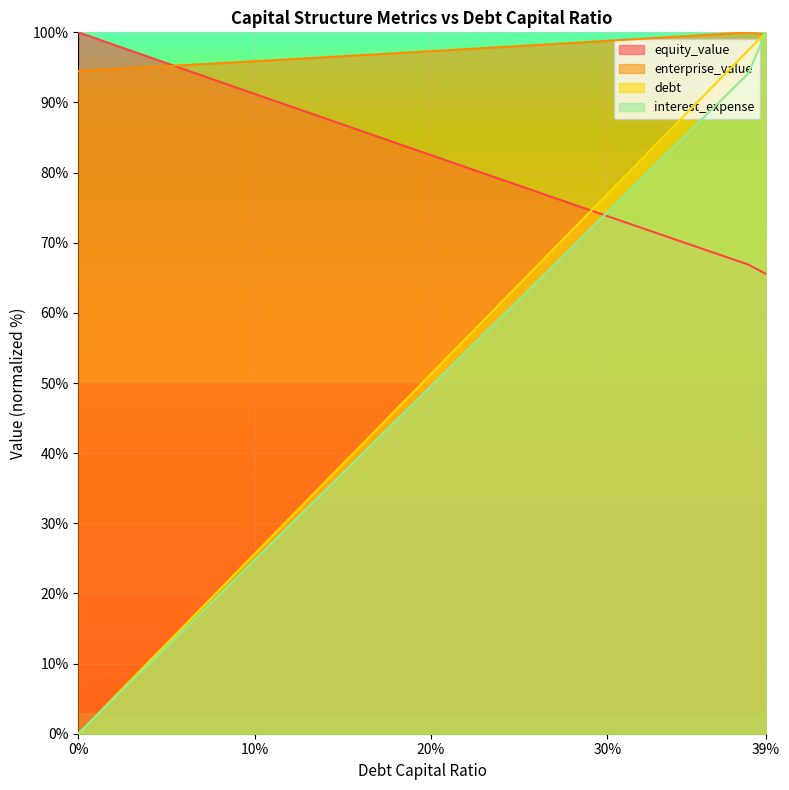

The value of debt at 0.34 is 87.2. True or false?

True